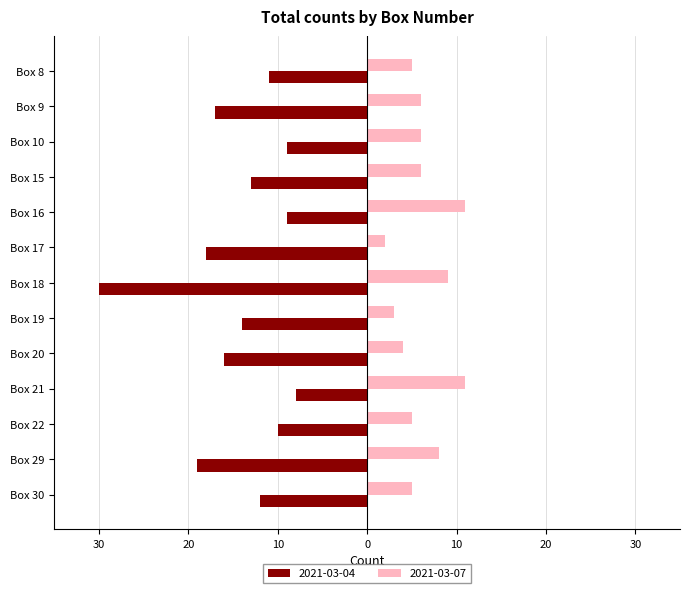

What are all the series names shown in the legend?

2021-03-04, 2021-03-07